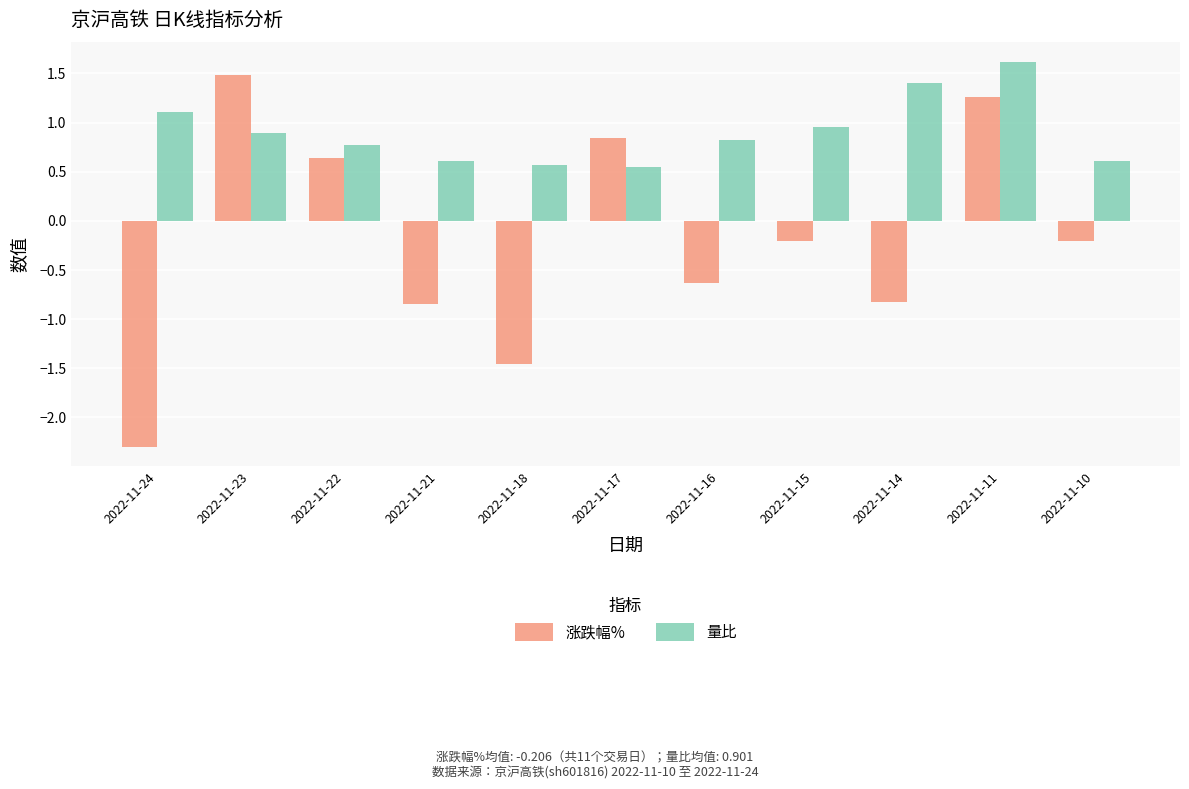

Rank the series at 2022-11-17 from lowest to highest value.

量比, 涨跌幅%